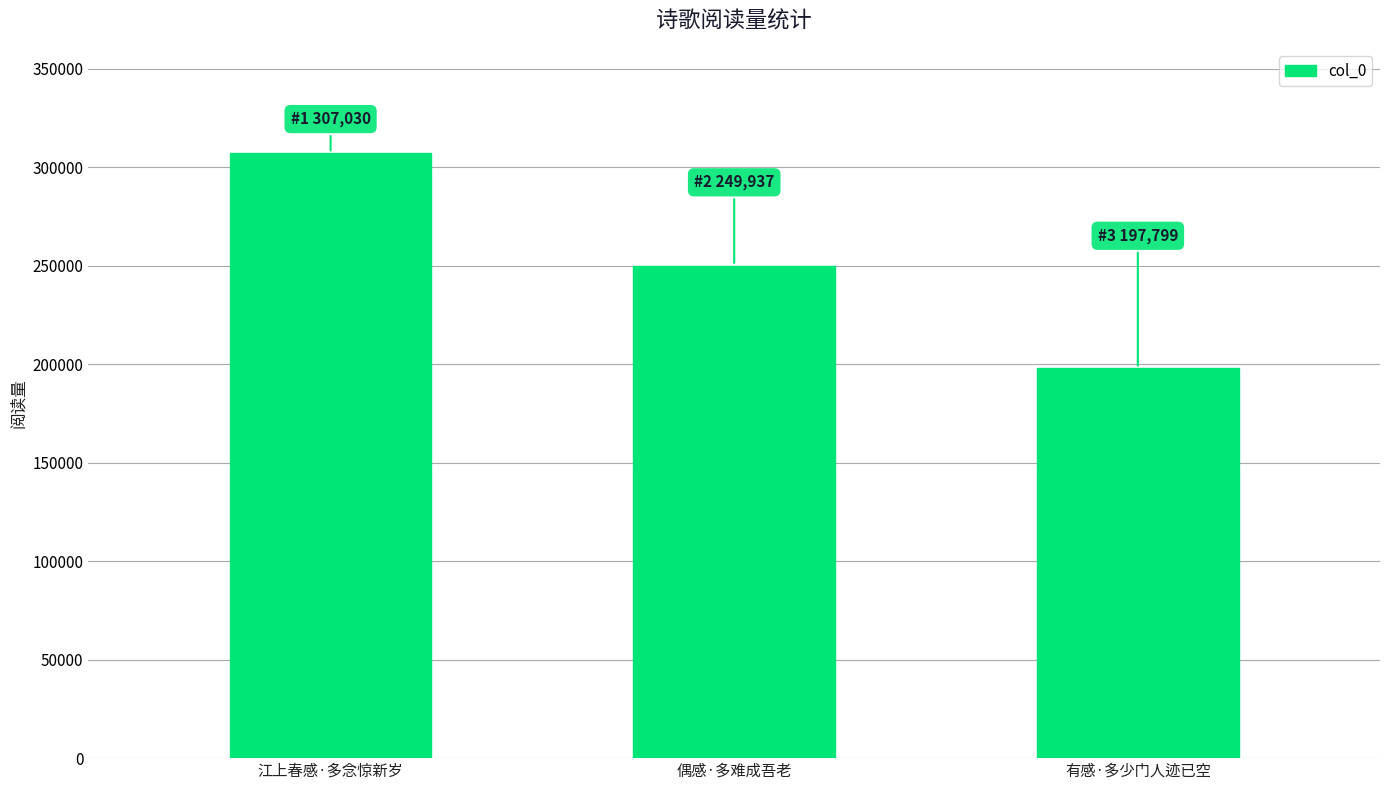

Rank the categories by value from lowest to highest.

有感·多少门人迹已空, 偶感·多难成吾老, 江上春感·多念惊新岁